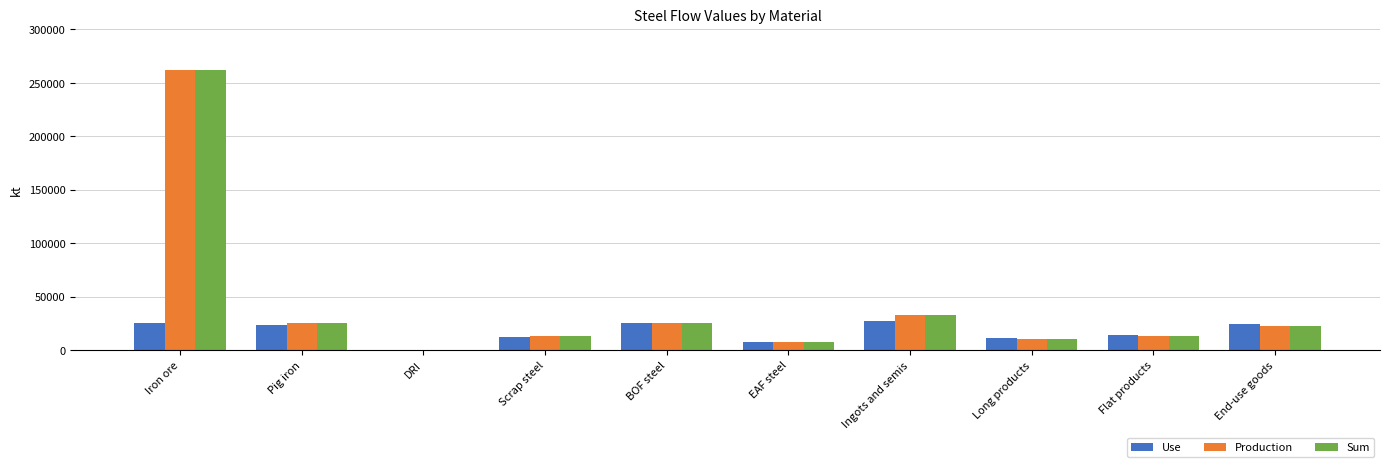

At which label does Production reach its peak?

Iron ore